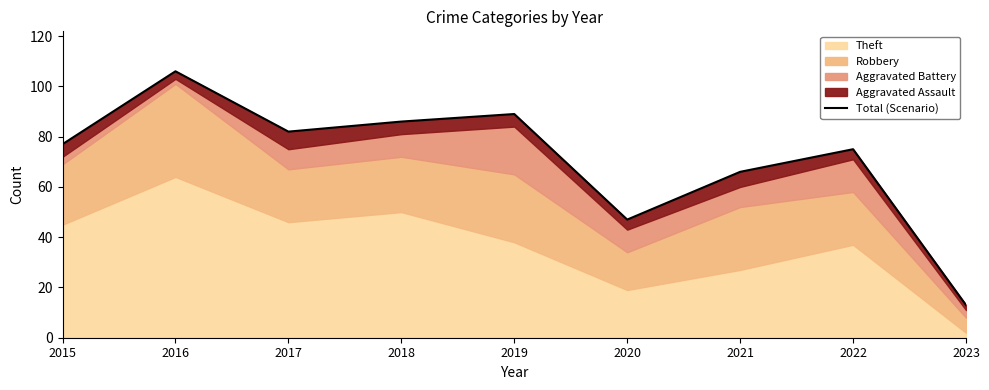

Reading left to right, what are all the values shown in this chart?

77	106	82	86	89	47	66	75	13